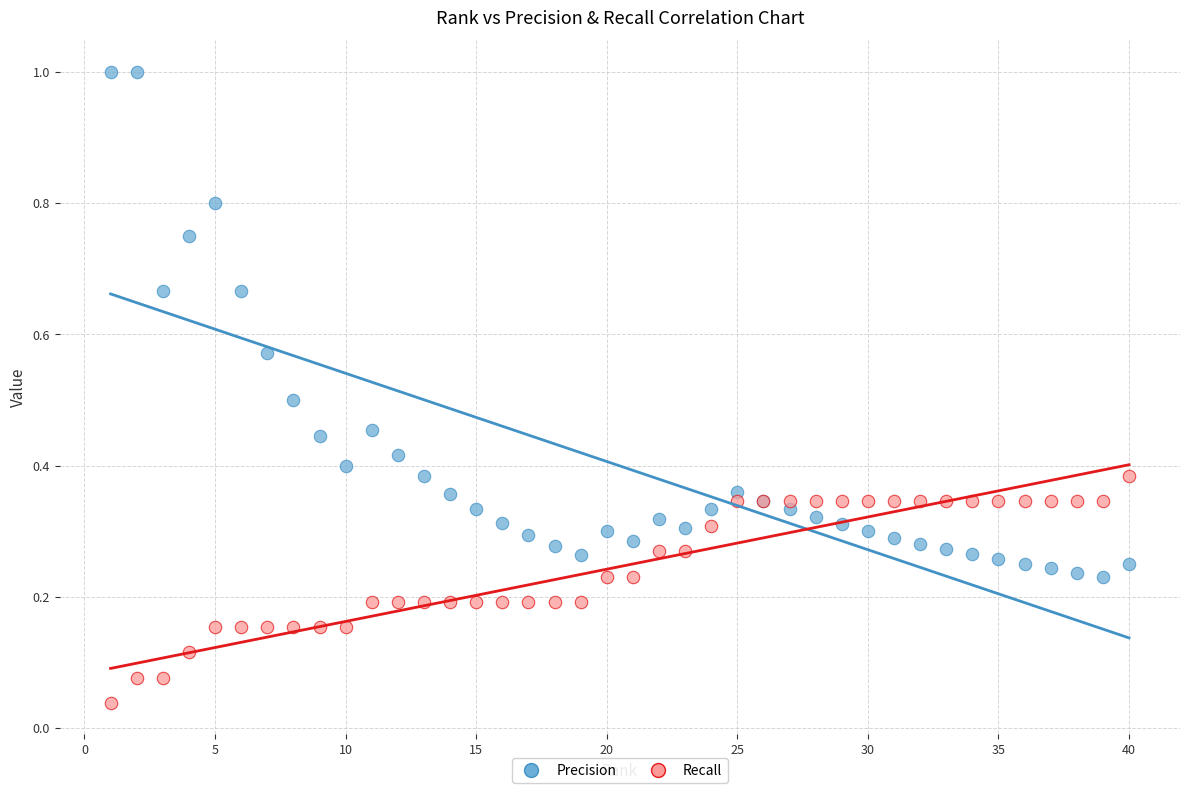

What is the X range (max minus min) for the scatter plot?

39.0